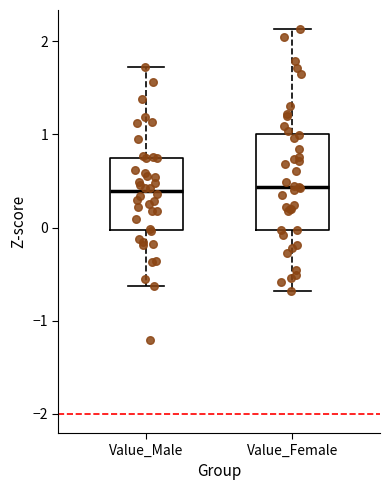

Comparing the boxes themselves (not the whiskers), which one is the tallest?

Value_Female